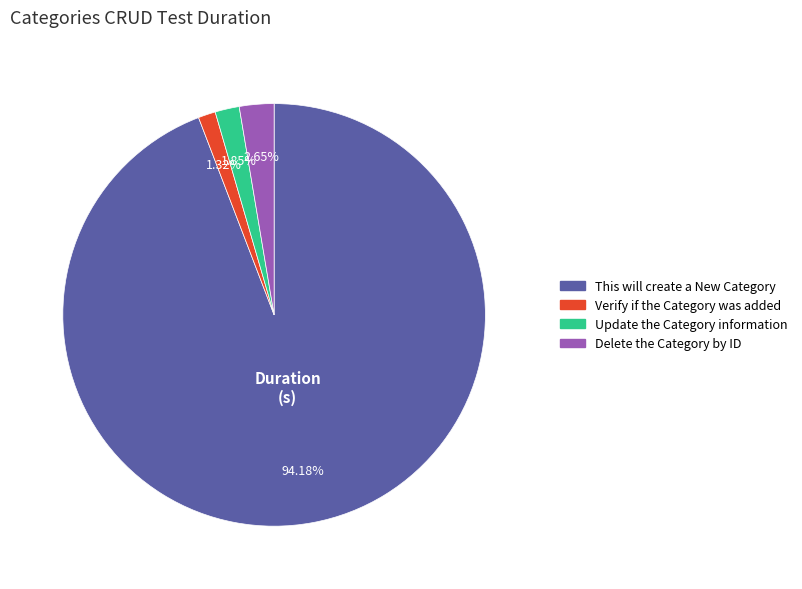

Is there any slice that represents more than half of the pie?

Yes